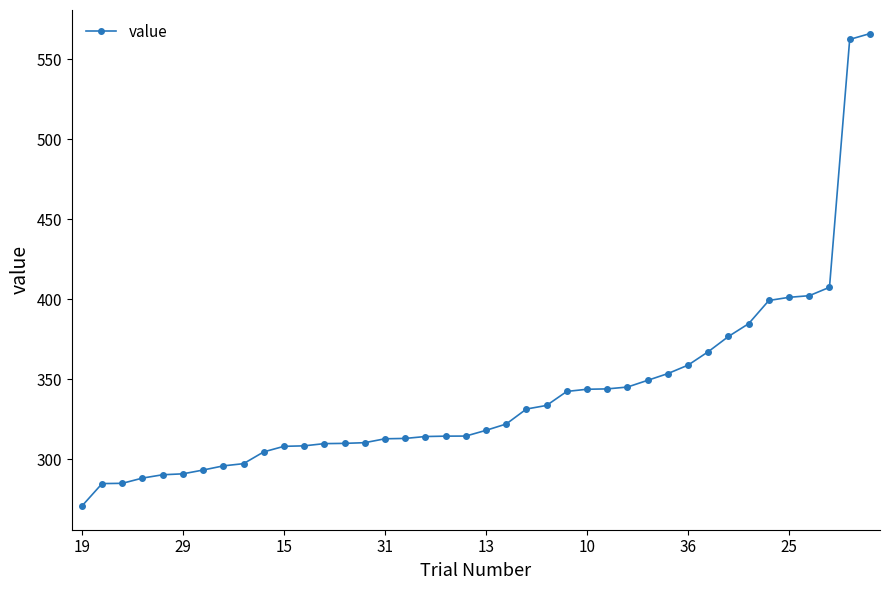

What is the value of the 34th point from the left?

384.7